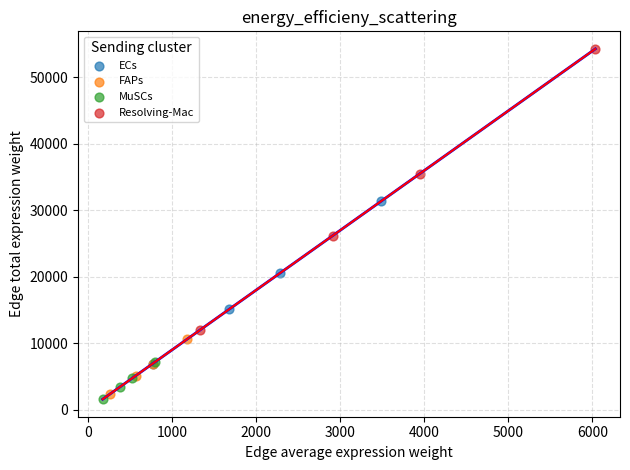

Which series reaches the maximum Y coordinate?

Resolving-Mac